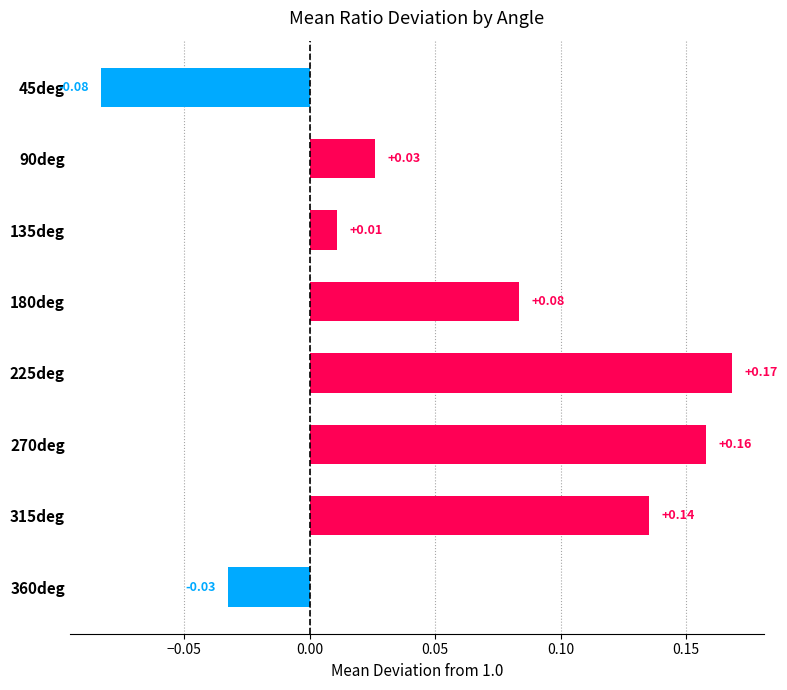

Rank the categories by value from highest to lowest.

225deg, 270deg, 315deg, 180deg, 90deg, 135deg, 360deg, 45deg